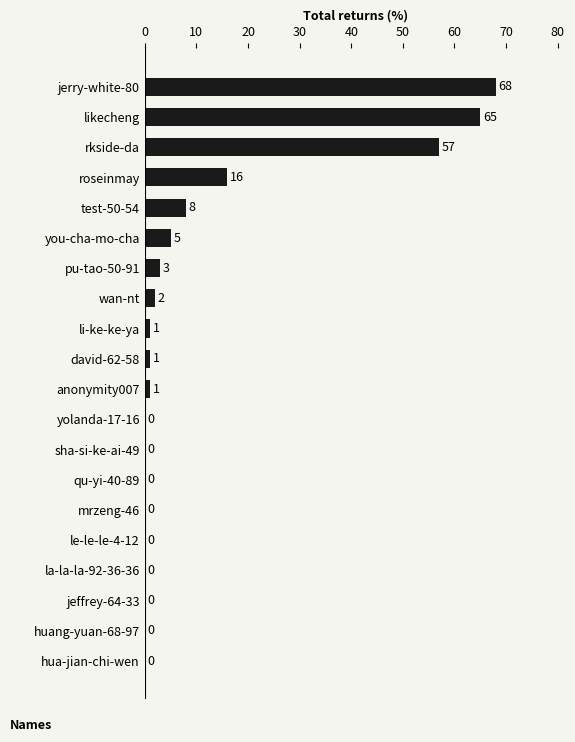

Is it true that the value at rkside-da is 86?

False